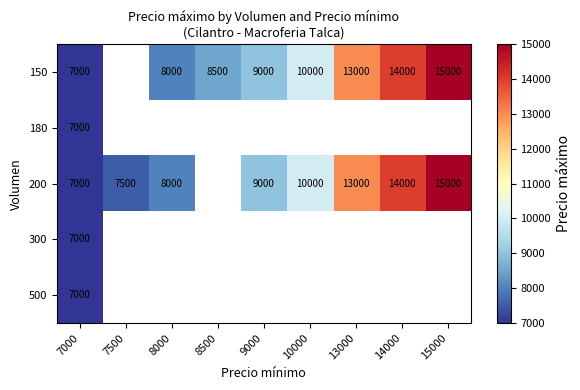

Is it true that 200 equals 9000 at 9000?

True